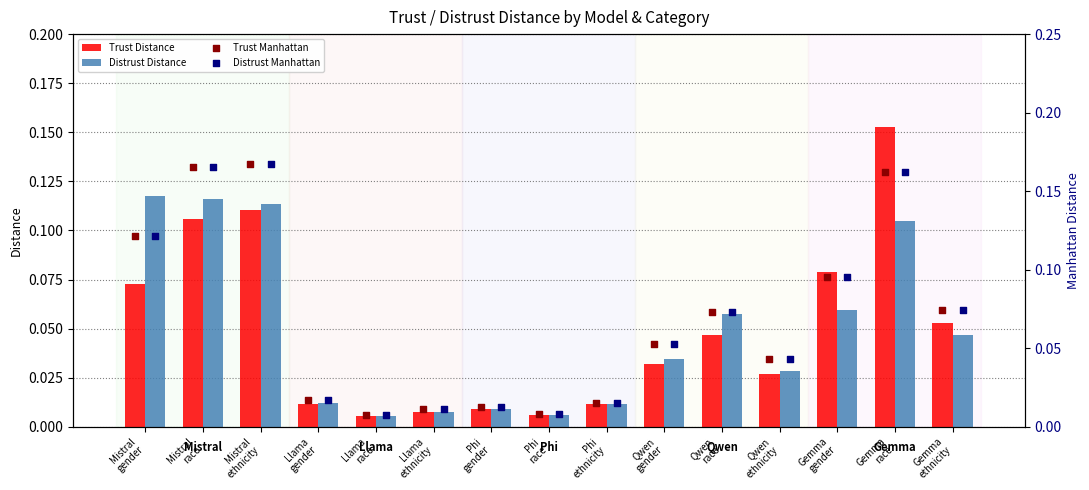

At how many categories does at least one series exceed 0?

15